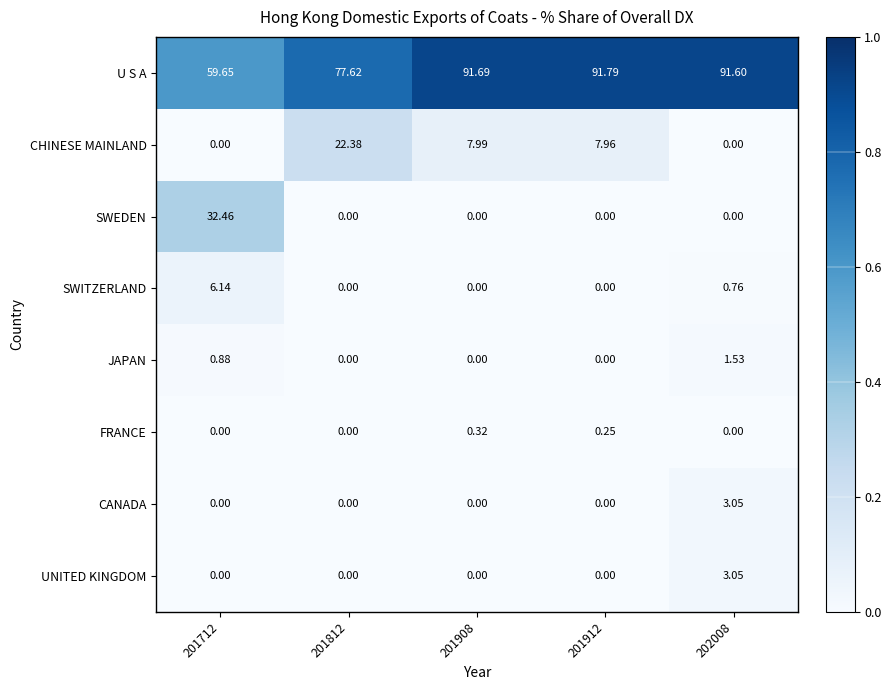

Which series has the widest spread of values?

SWEDEN